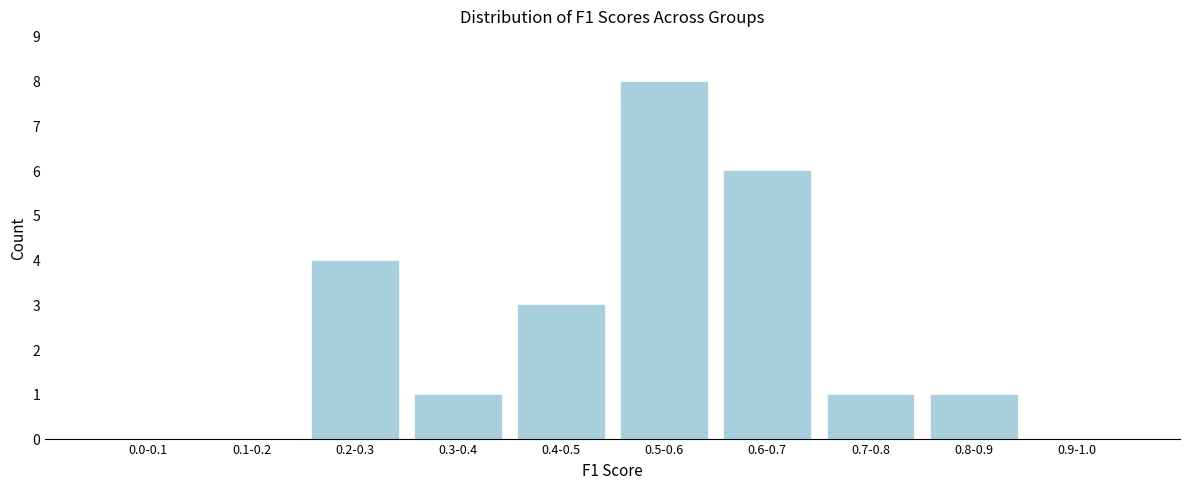

Reading left to right, transcribe all the data shown in this chart.

0.0-0.1=0	0.1-0.2=0	0.2-0.3=4	0.3-0.4=1	0.4-0.5=3	0.5-0.6=8	0.6-0.7=6	0.7-0.8=1	0.8-0.9=1	0.9-1.0=0